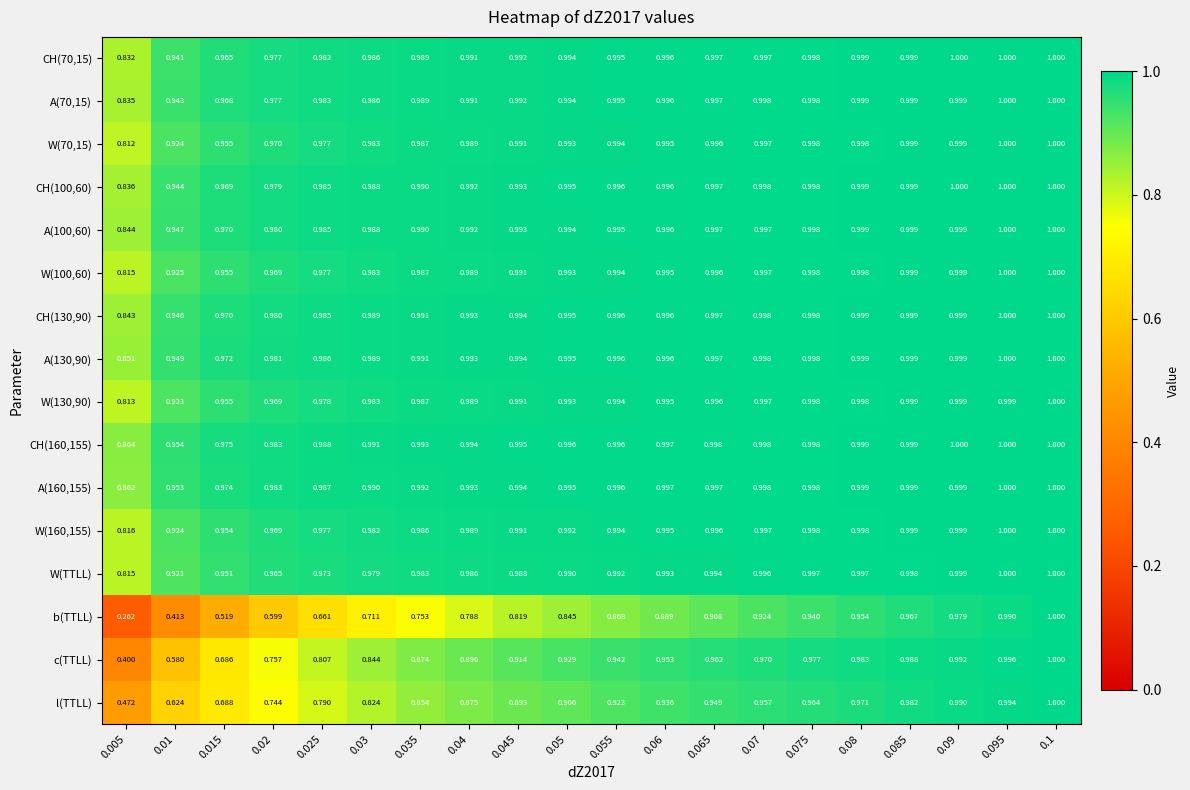

Is the value of W(160,155) at 0.055 greater than the value of A(100,60) at 0.035?

Yes